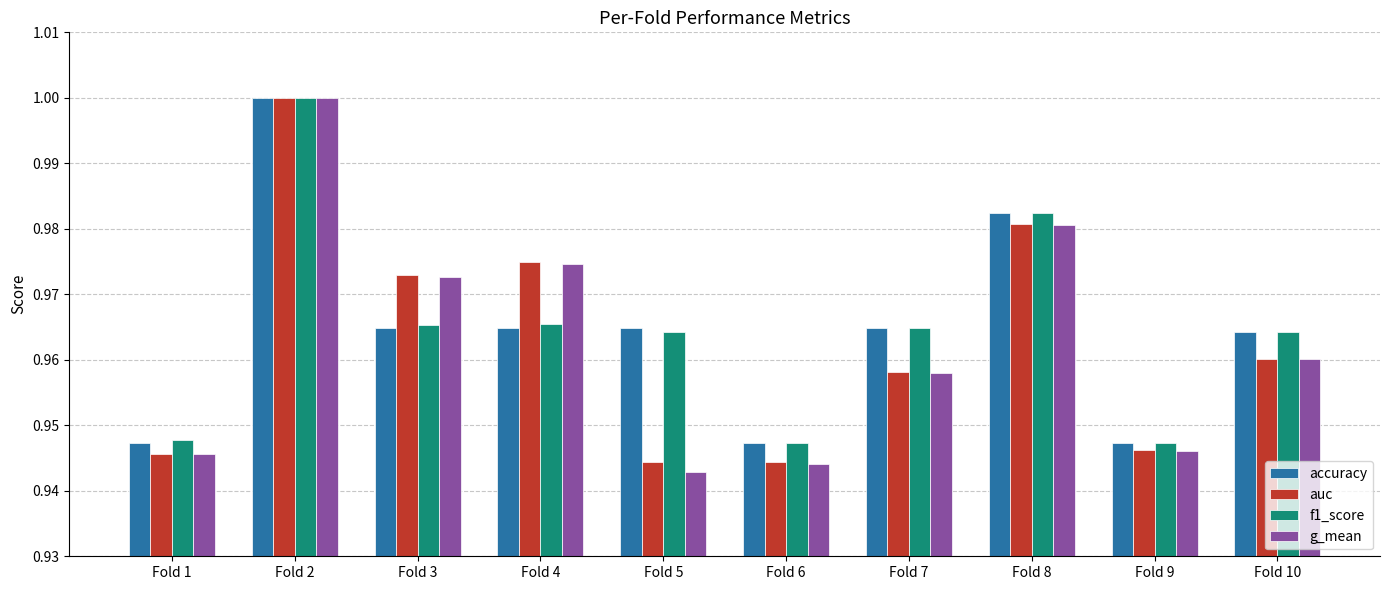

Which series has the largest range (max minus min)?

g_mean